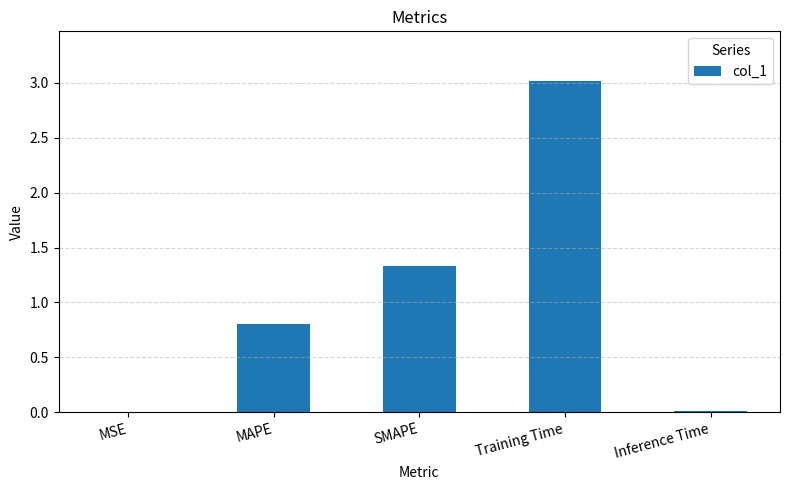

The value at Inference Time is 0.0. True or false?

True